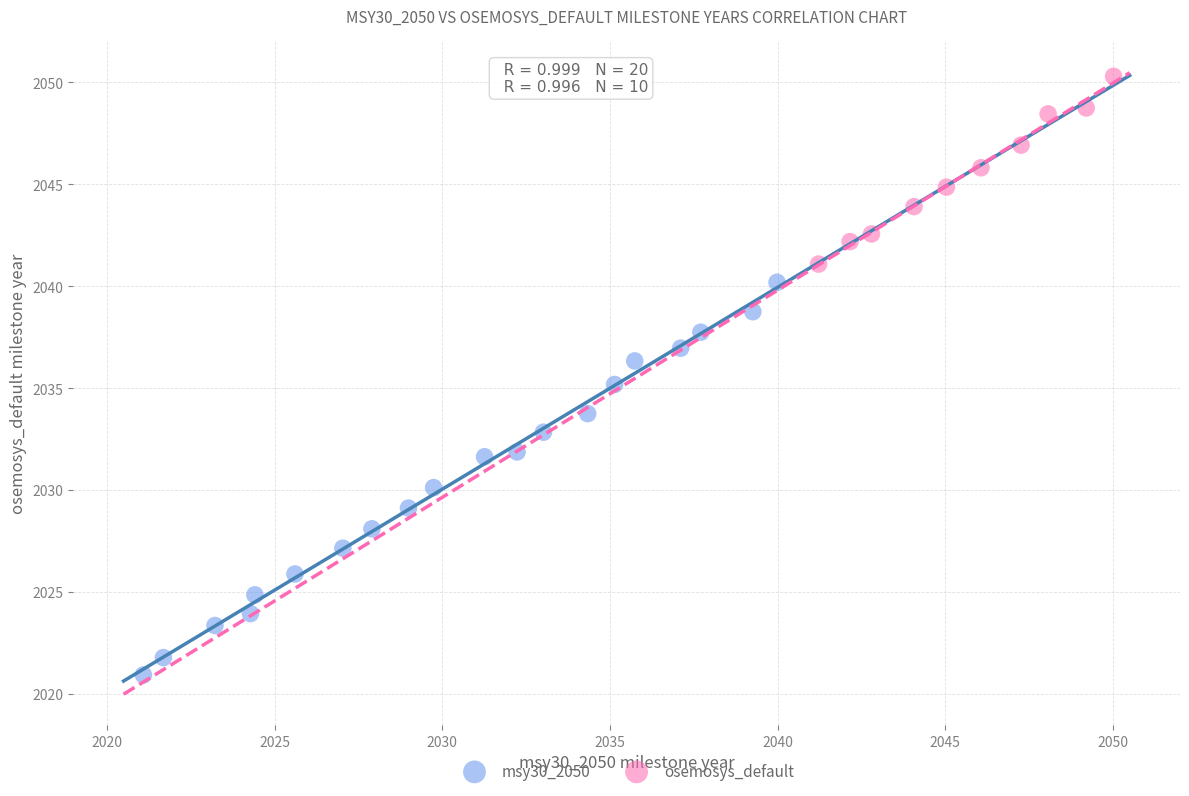

Which series contains the lowest Y value?

msy30_2050